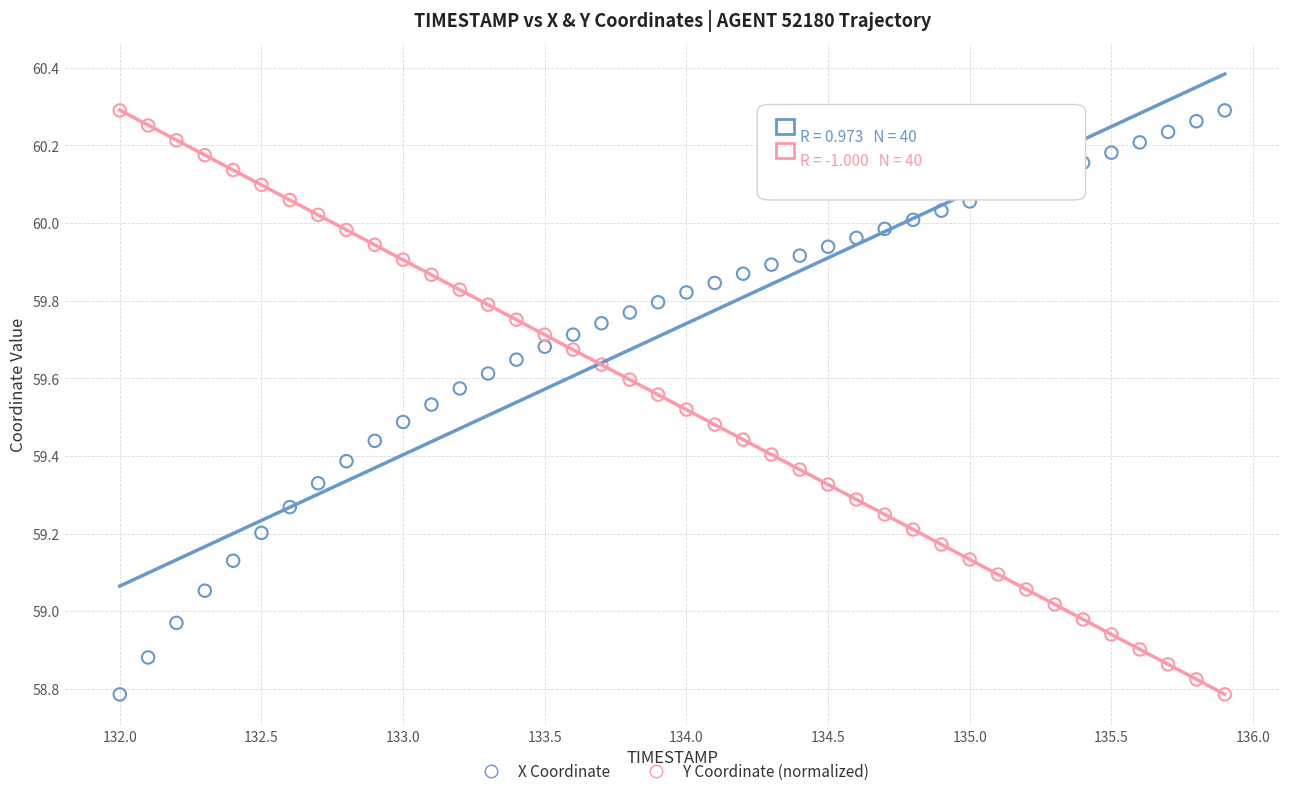

What is the X range (max minus min) for the scatter plot?

3.9